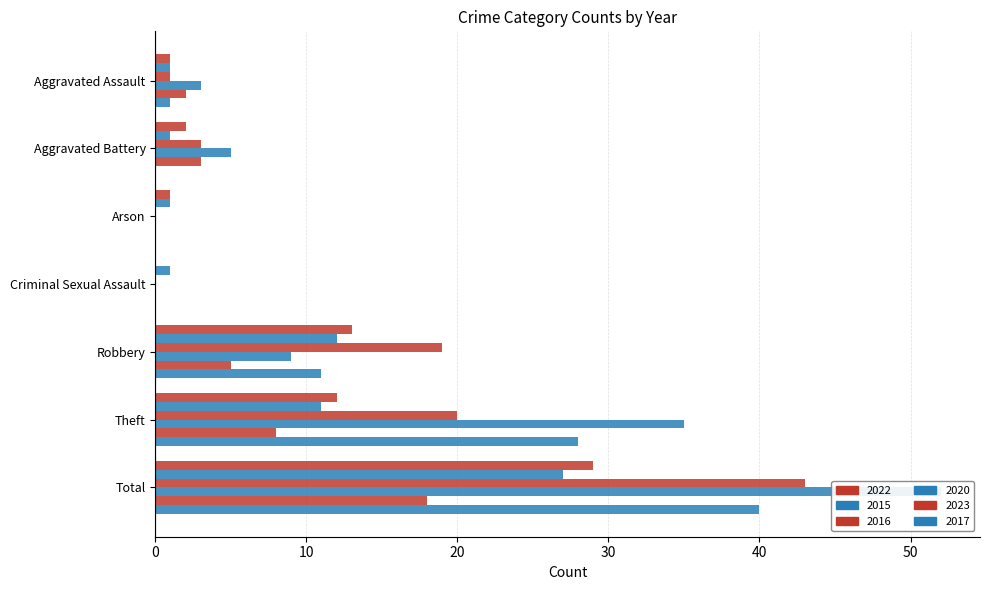

What are all the series names shown in the legend?

2022, 2015, 2016, 2020, 2023, 2017